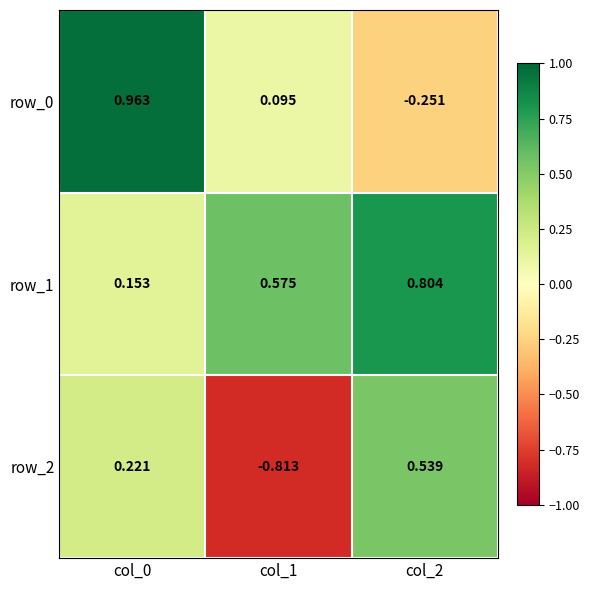

Rank the categories by row_2 value from highest to lowest.

col_2, col_0, col_1